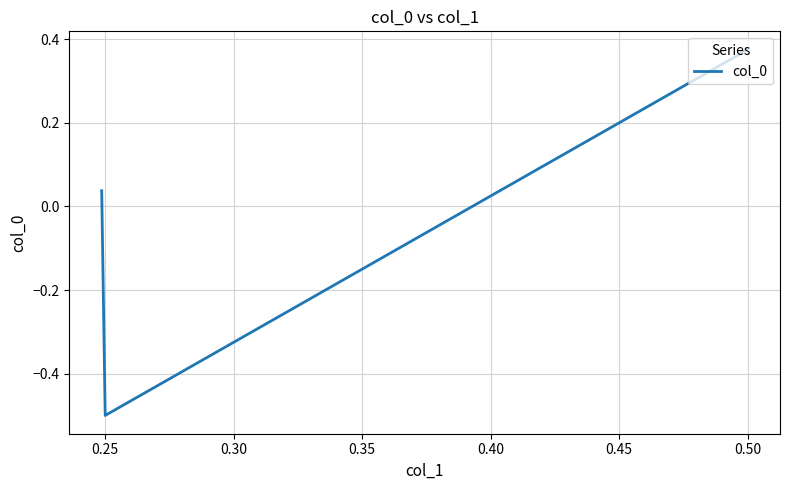

At which label does the data first exceed 0?

0.50